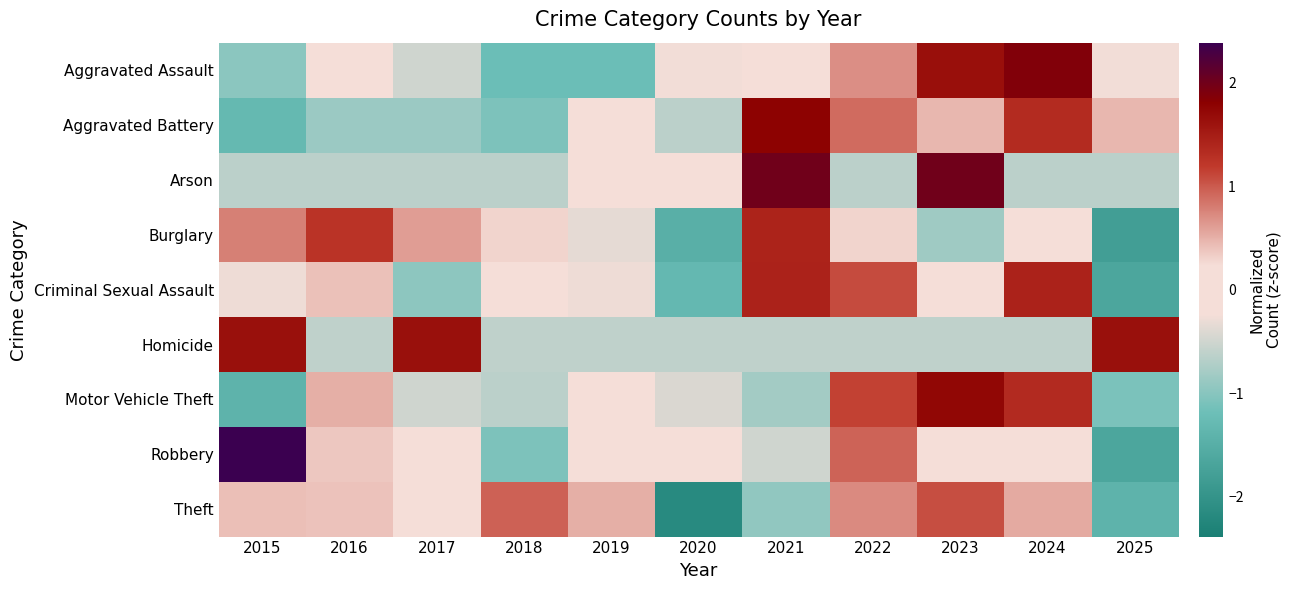

How many distinct data groups are displayed?

9